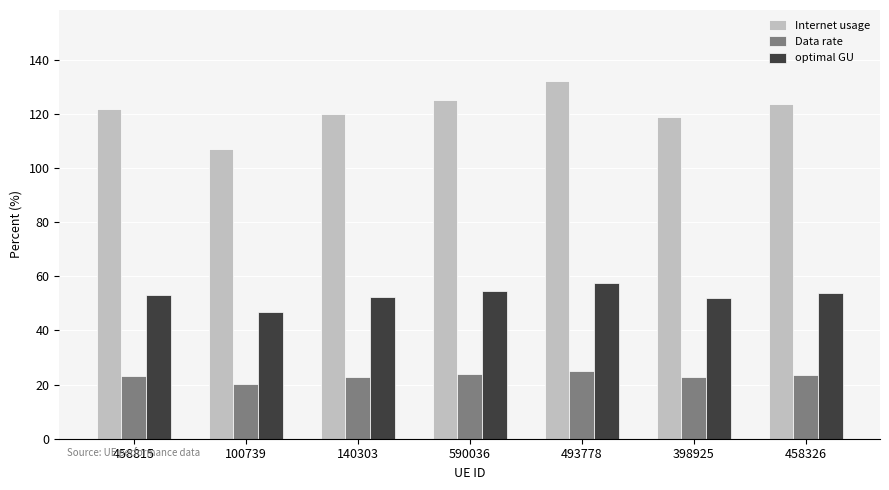

What is the spread (max minus min) of values at 140303?

97.2